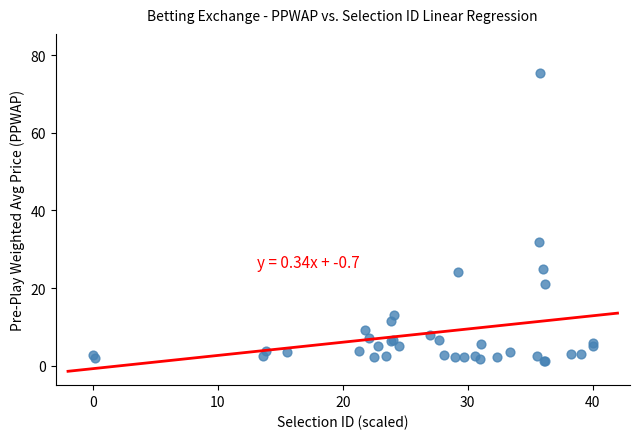

What Y value in the scatter plot is closest to 38?

31.8